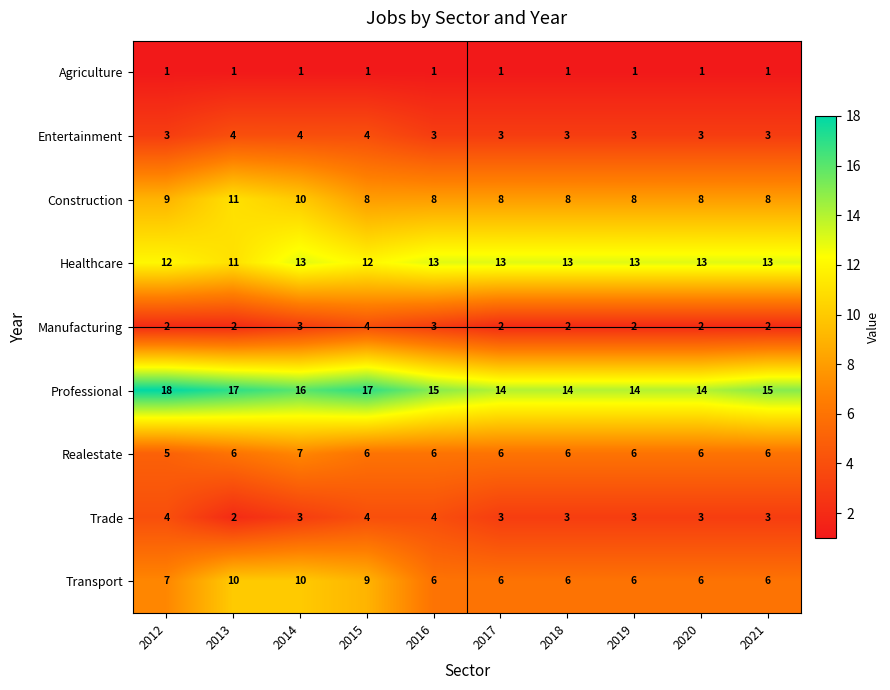

Between 2013 and 2016, which series saw the biggest shift?

Transport